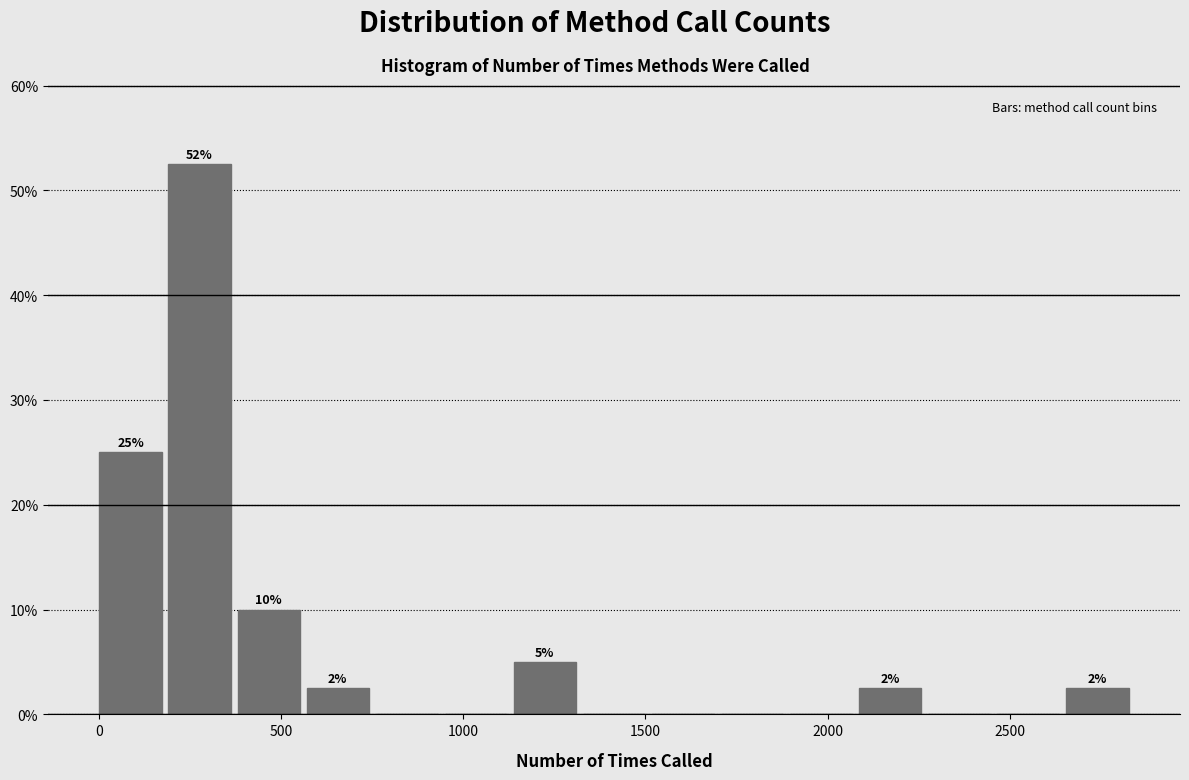

Around what value on the x-axis is the tallest bar? Give the approximate position of its centre, as read against the axis.

300